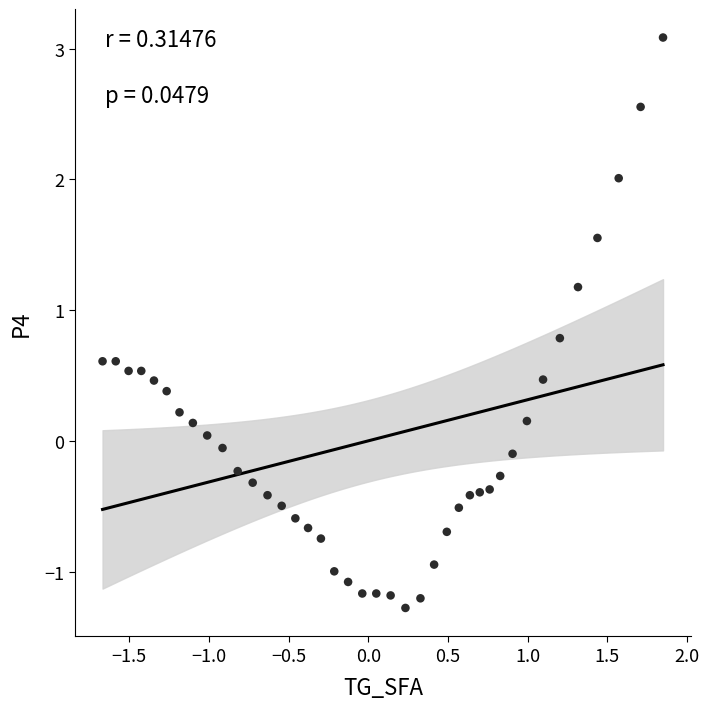

What is the range of Y values (max minus min)?

4.4